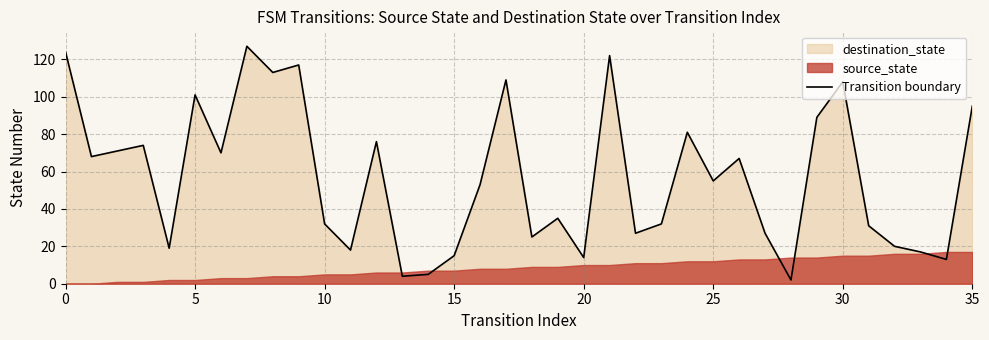

What is the difference between the second highest and minimum values?

122